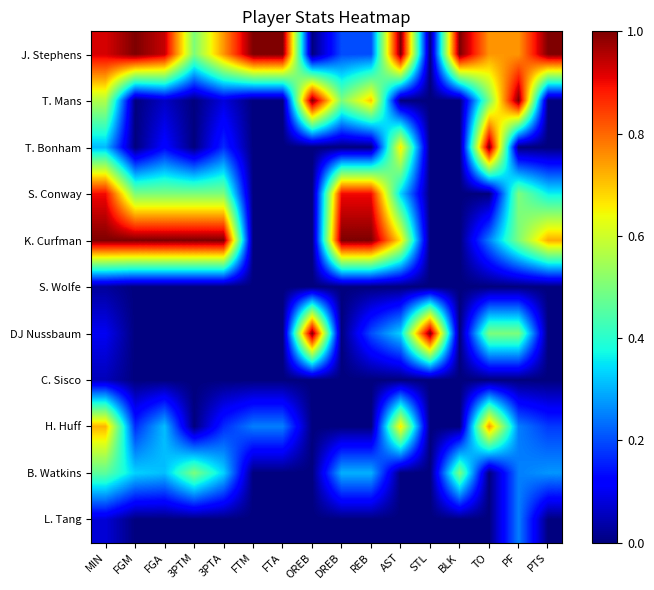

Rank the series by their maximum value, from highest to lowest.

J. Stephens, T. Mans, T. Bonham, K. Curfman, DJ Nussbaum, S. Conway, H. Huff, B. Watkins, L. Tang, C. Sisco, S. Wolfe